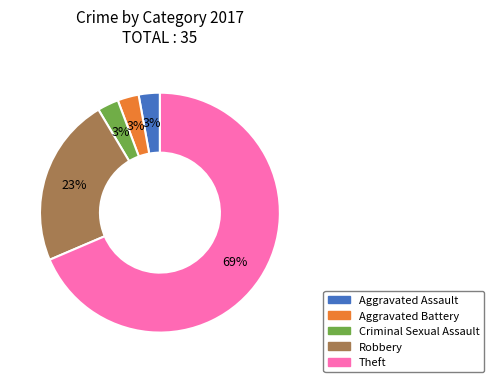

To the nearest percent, what is the average slice percentage?

20%